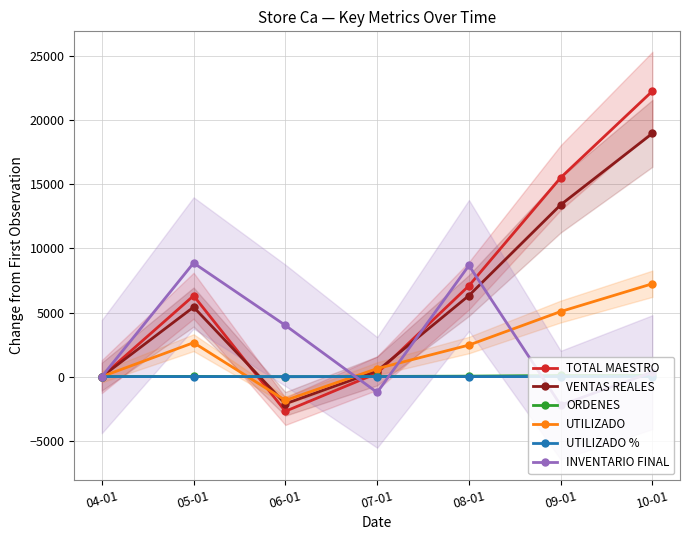

Where is the first local maximum for INVENTARIO FINAL?

05-01